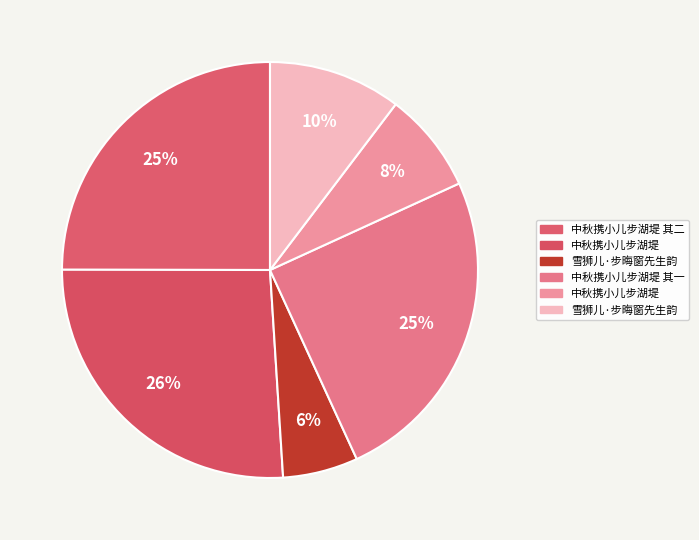

What is the smallest slice in the pie chart?

雪狮儿·步晦窗先生韵